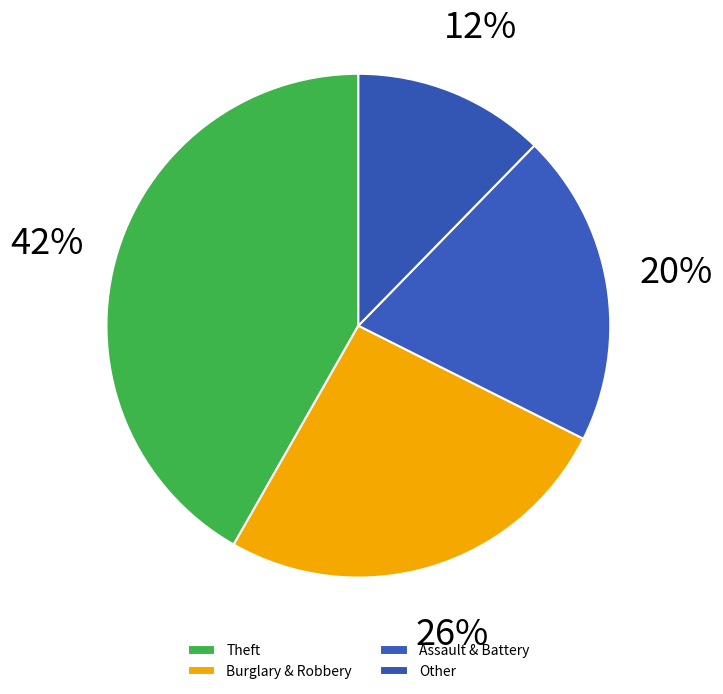

Count the number of slices in the pie.

4